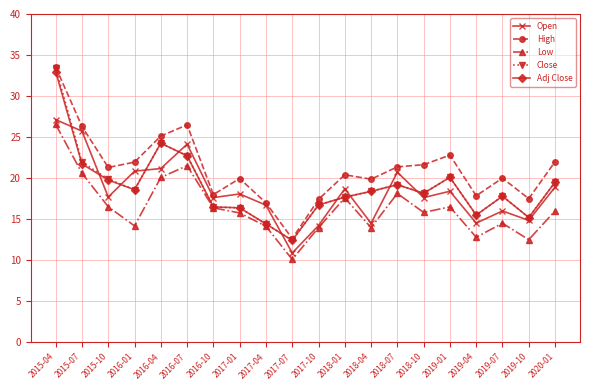

Which series has the largest range (max minus min)?

Close